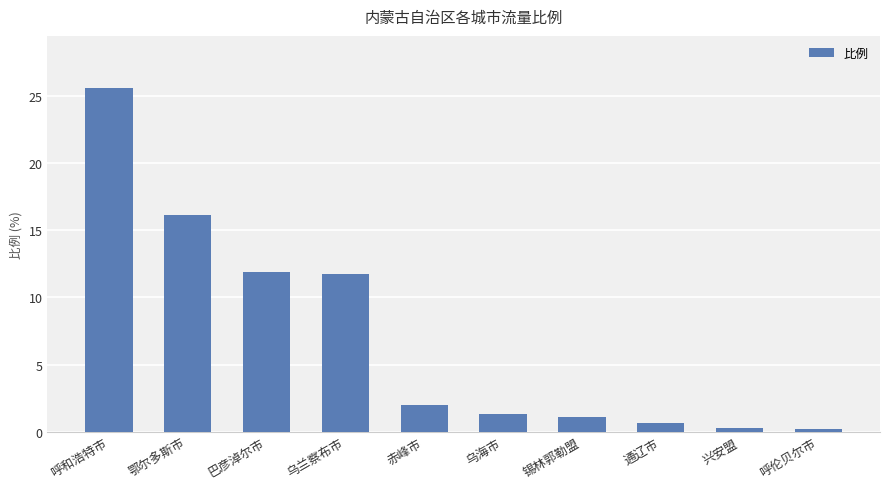

Count the number of data series in this chart.

1